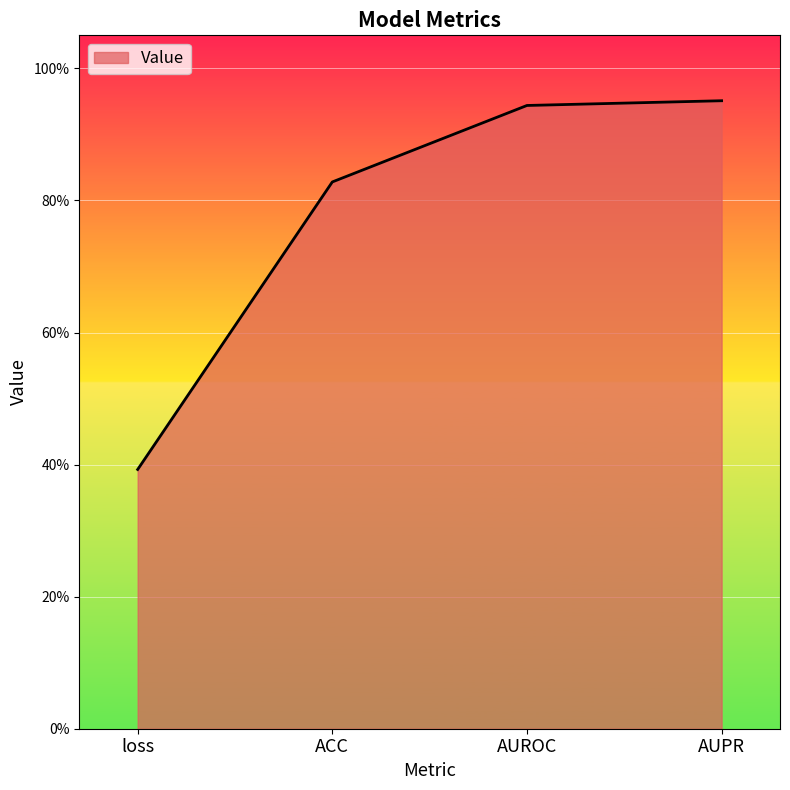

Does the chart have visible grid lines?

Yes